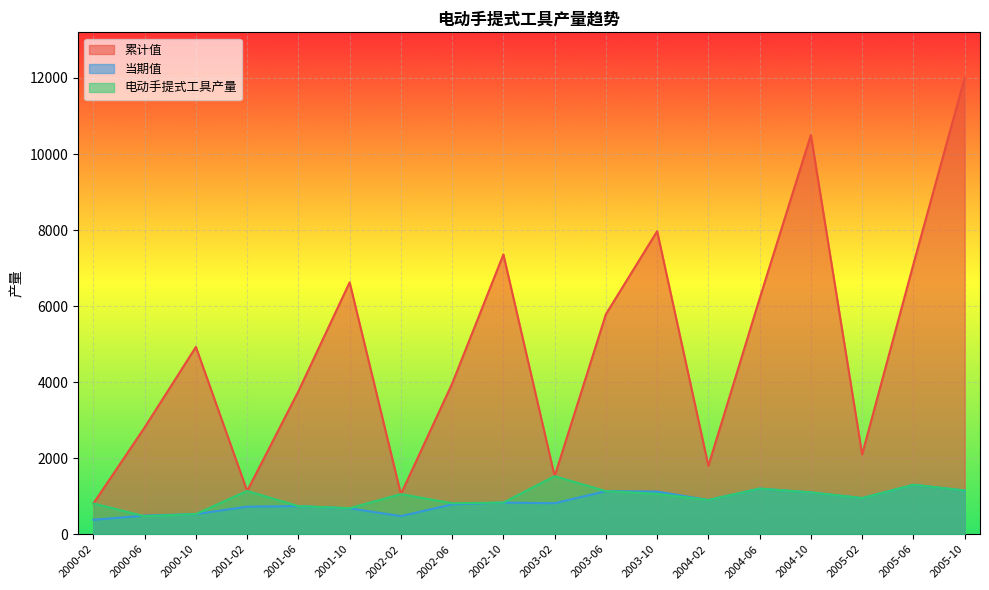

Reading right to left, extract all data points from this chart.

累计值: 2005-10=12000.0	2005-06=7100.0	2005-02=2100.0	2004-10=10500.0	2004-06=6200.0	2004-02=1800.0	2003-10=7969.7	2003-06=5786.6	2003-02=1525.8	2002-10=7358.0	2002-06=3961.1	2002-02=1054.2	2001-10=6624.5	2001-06=3760.2	2001-02=1137.0	2000-10=4925.9	2000-06=2809.6	2000-02=808.7
当期值: 2005-10=1150.0	2005-06=1300.0	2005-02=950.0	2004-10=1100.0	2004-06=1200.0	2004-02=900.0	2003-10=1121.7	2003-06=1133.2	2003-02=814.6	2002-10=832.4	2002-06=784.6	2002-02=476.0	2001-10=680.7	2001-06=738.7	2001-02=724.6	2000-10=529.2	2000-06=489.4	2000-02=380.2
电动手提式工具产量: 2005-10=1150.0	2005-06=1300.0	2005-02=950.0	2004-10=1100.0	2004-06=1200.0	2004-02=900.0	2003-10=1061.3	2003-06=1133.2	2003-02=1525.8	2002-10=832.2	2002-06=814.4	2002-02=1054.2	2001-10=684.3	2001-06=738.4	2001-02=1137.0	2000-10=531.1	2000-06=472.7	2000-02=808.7